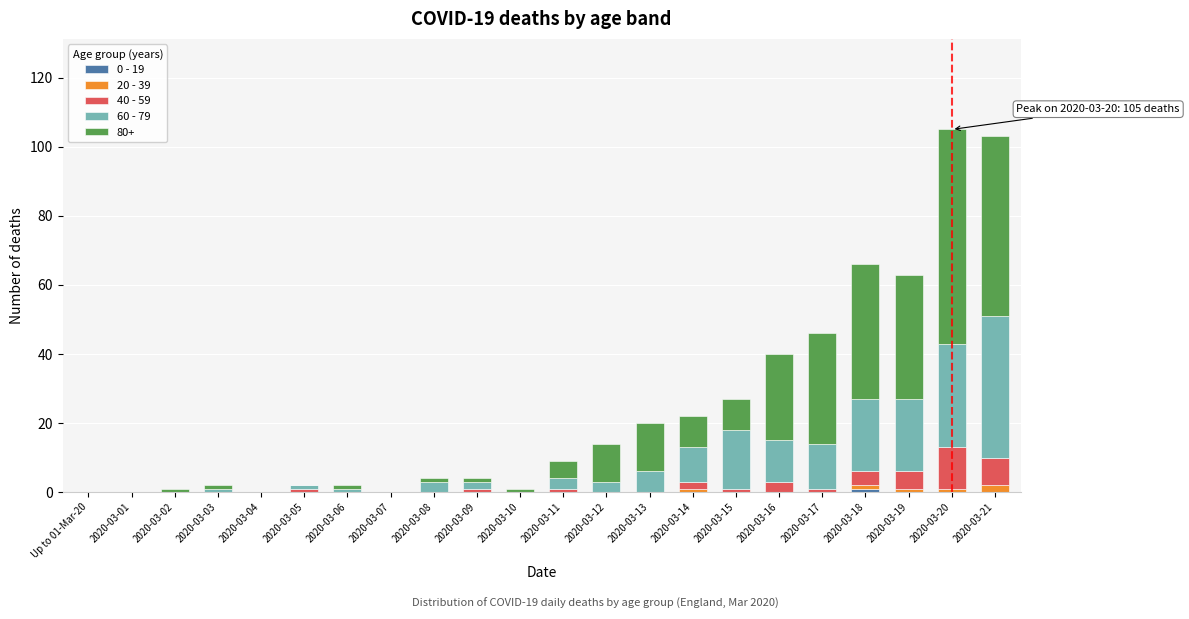

What is the total value across all series at 2020-03-16?

40